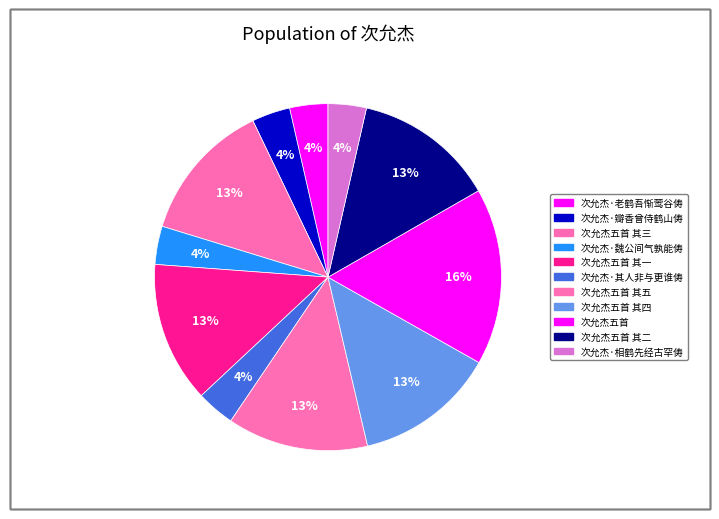

Count the number of slices in the pie.

11